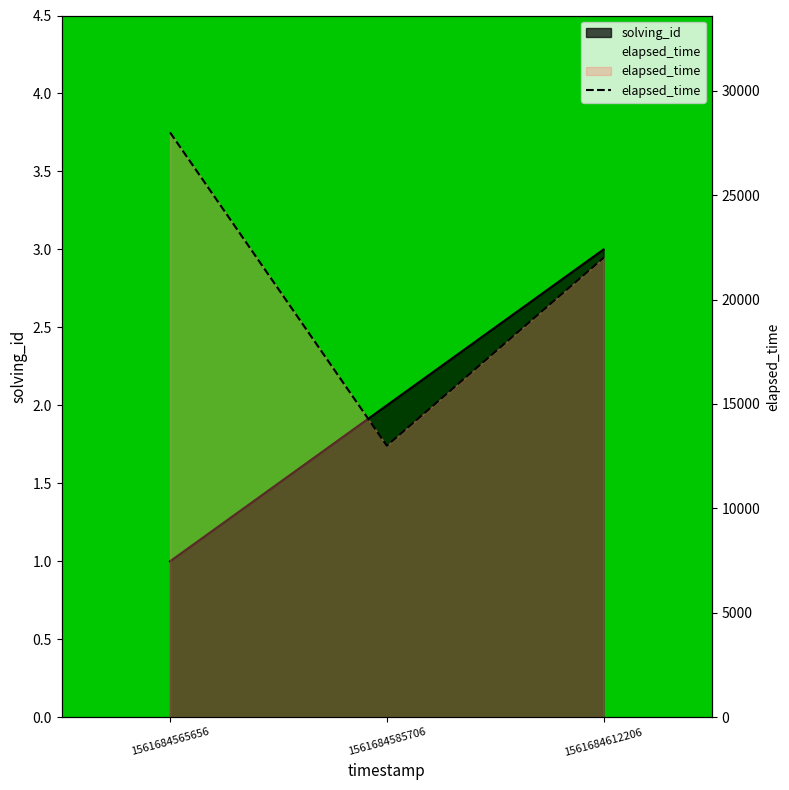

What is the difference between the maximum and minimum values in the elapsed_time series?

15000